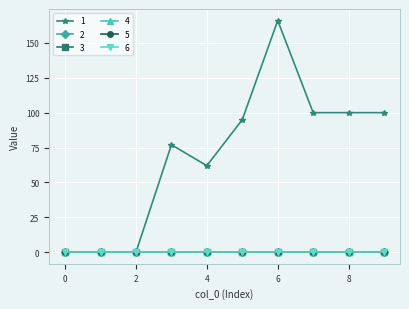

Which series has the widest spread of values?

1